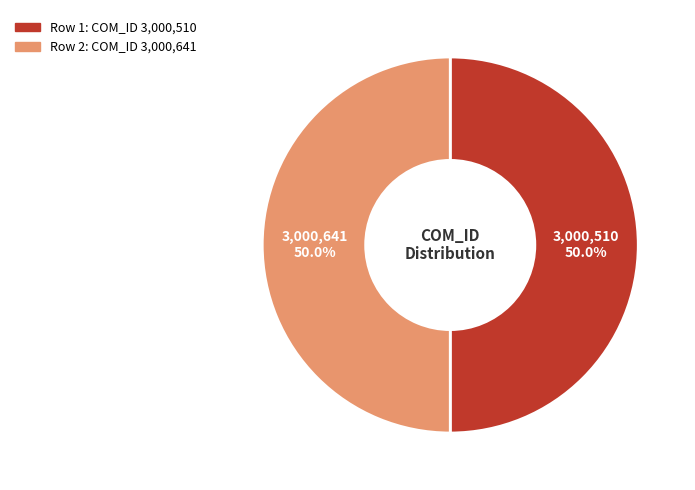

Which category has the smallest portion of the pie?

1